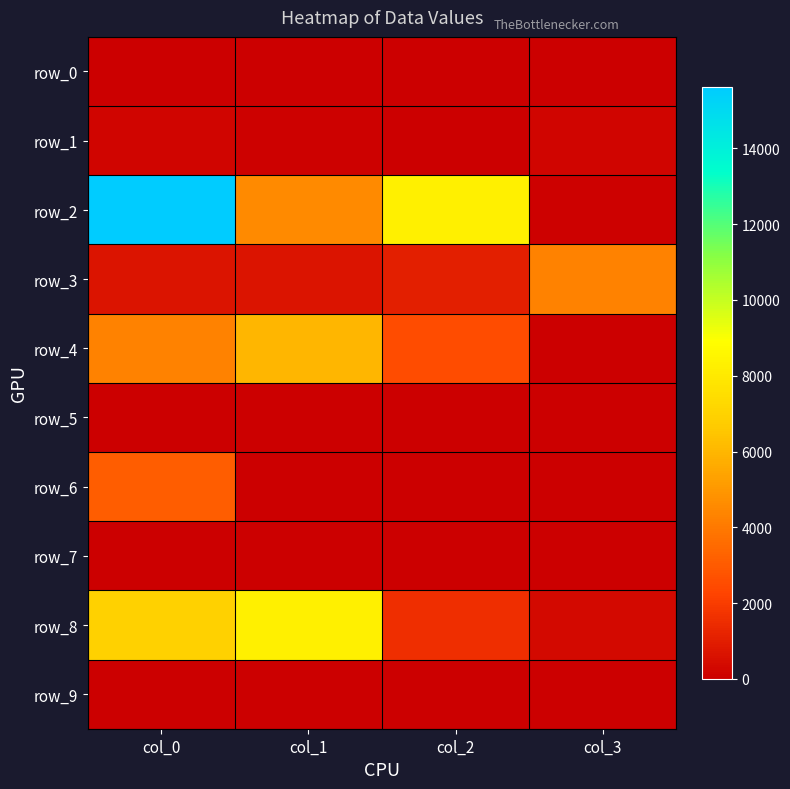

Which category has the highest value in the row_4 series?

col_1